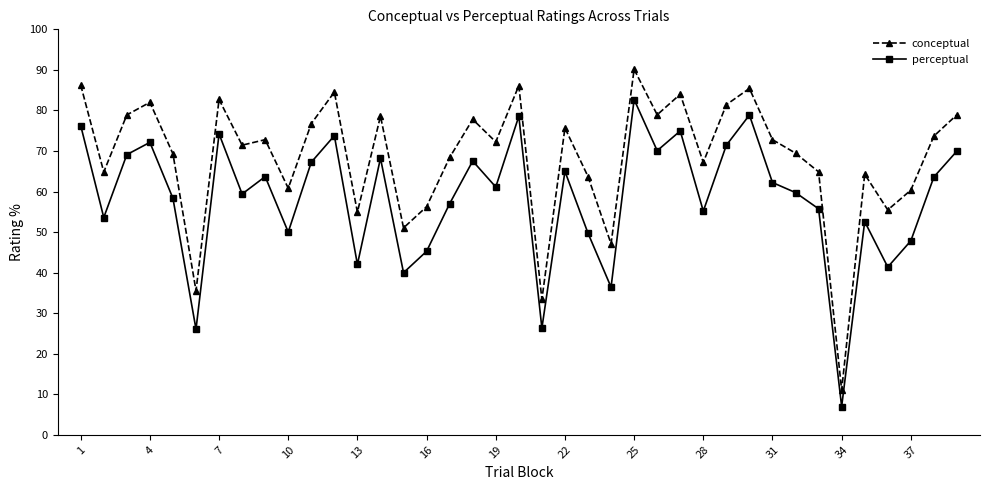

What is the maximum value for perceptual?

82.7